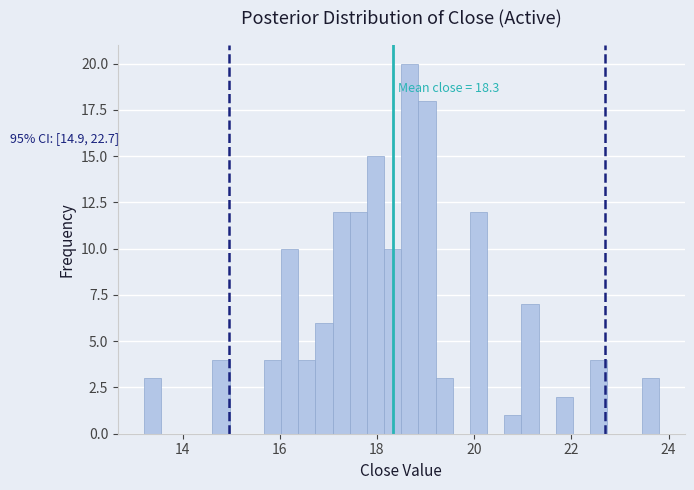

Around what value on the x-axis is the tallest bar? Give the approximate position of its centre, as read against the axis.

18.6